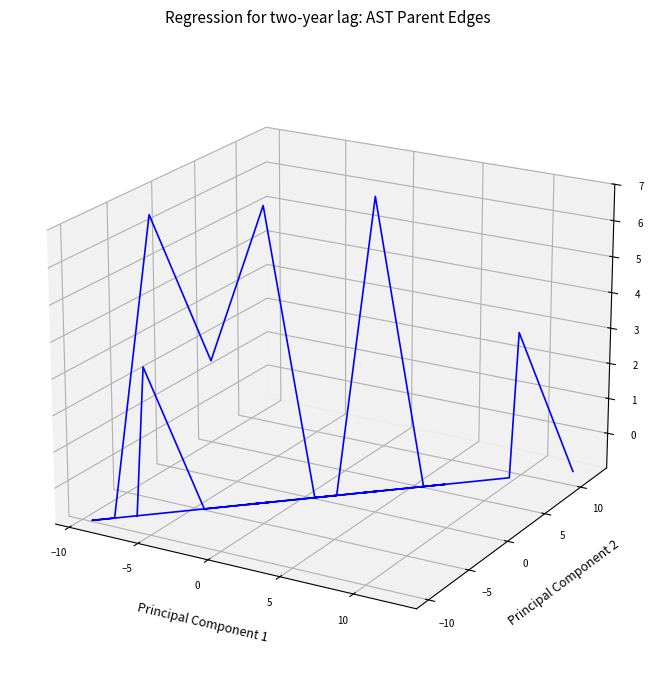

The value at 15 is -0.1. True or false?

False